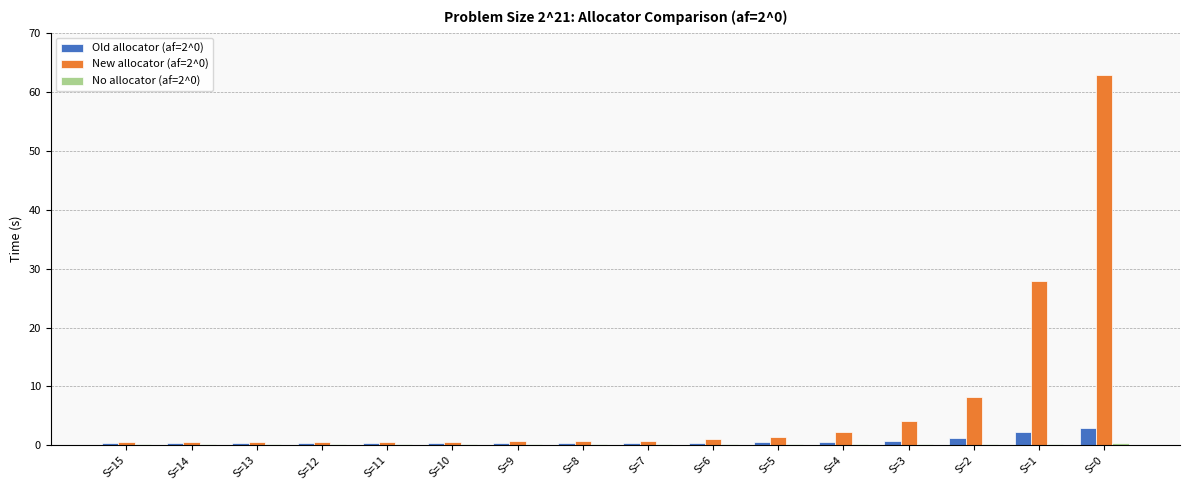

At which category does the chart reach its peak across all series?

S=0